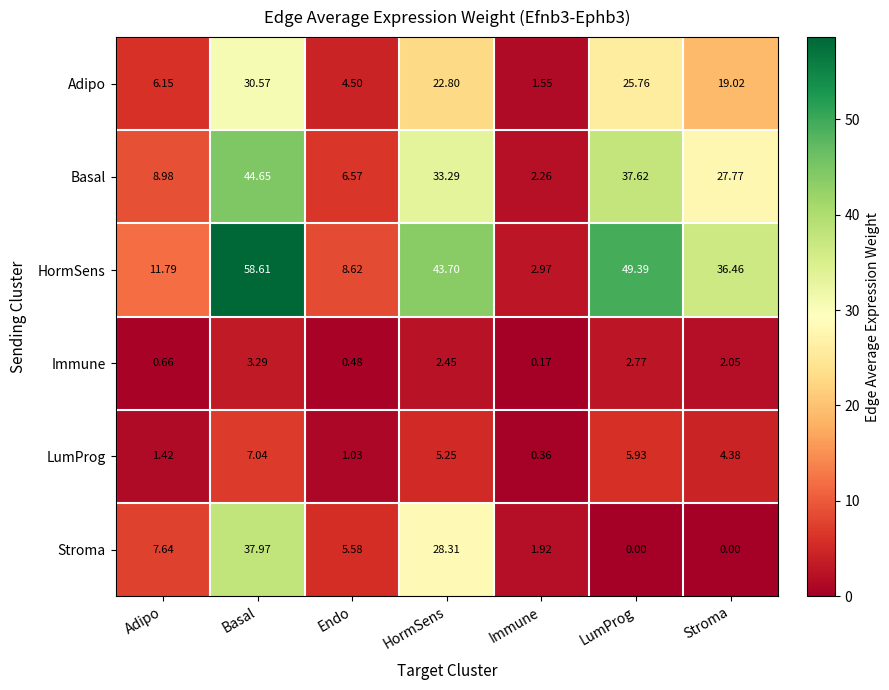

Where does the Stroma series first go above 5?

Adipo